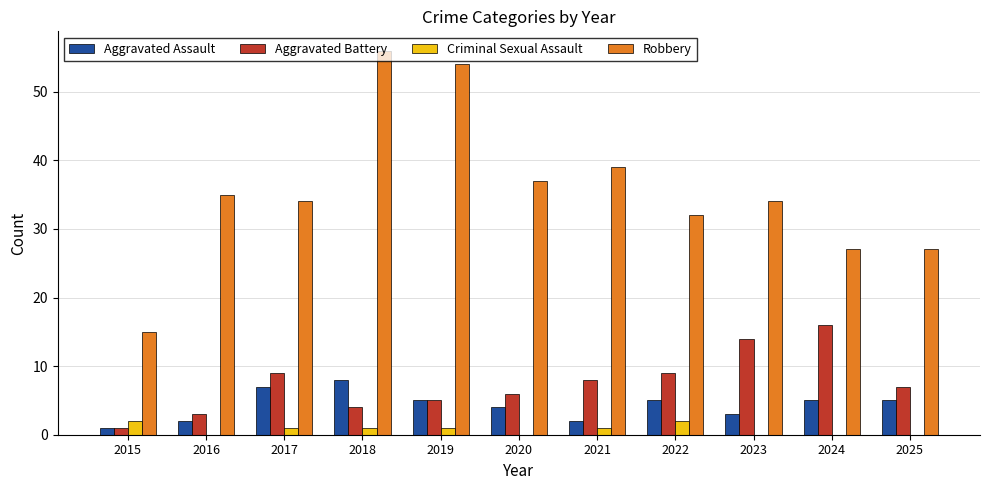

What is the highest value of the Aggravated Battery series?

16